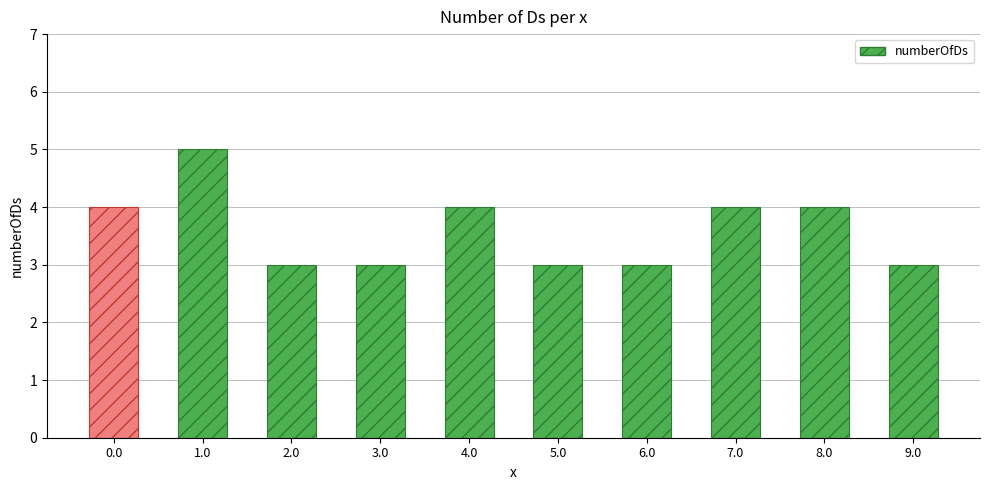

What is the difference between the second highest and minimum values?

1